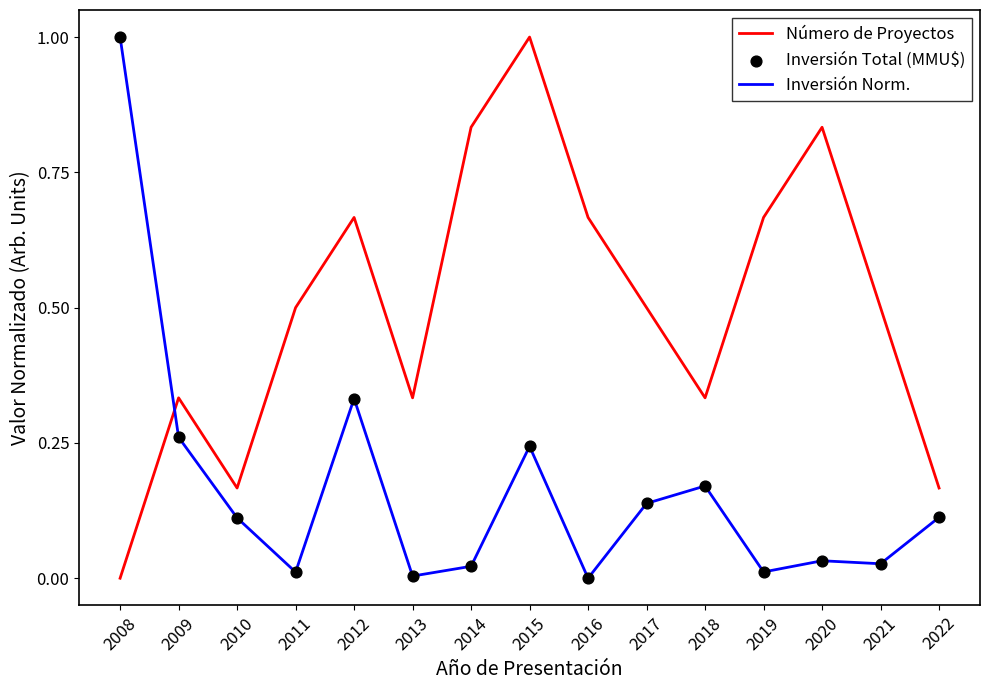

The Número de Proyectos series shows 0.9 at 2012. True or false?

False